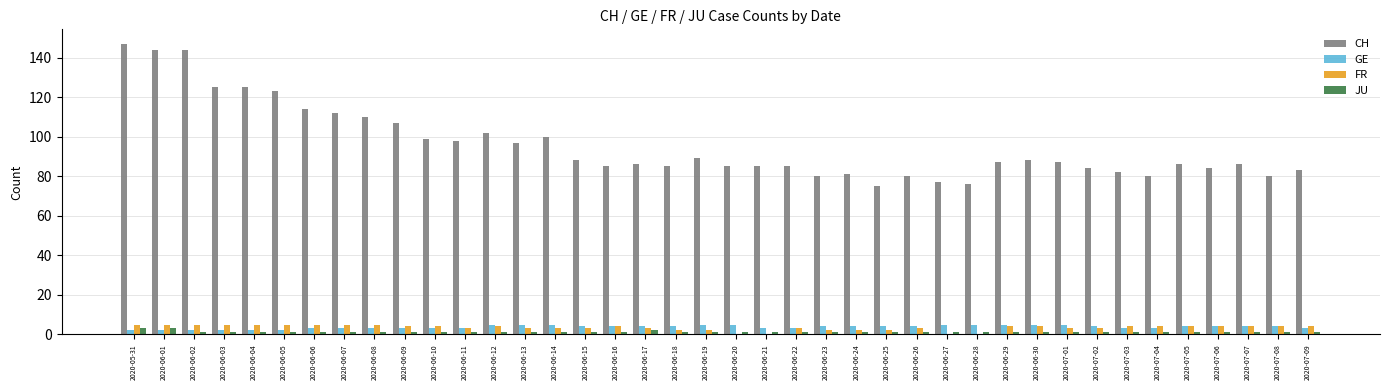

Which series has the largest total across all categories?

CH